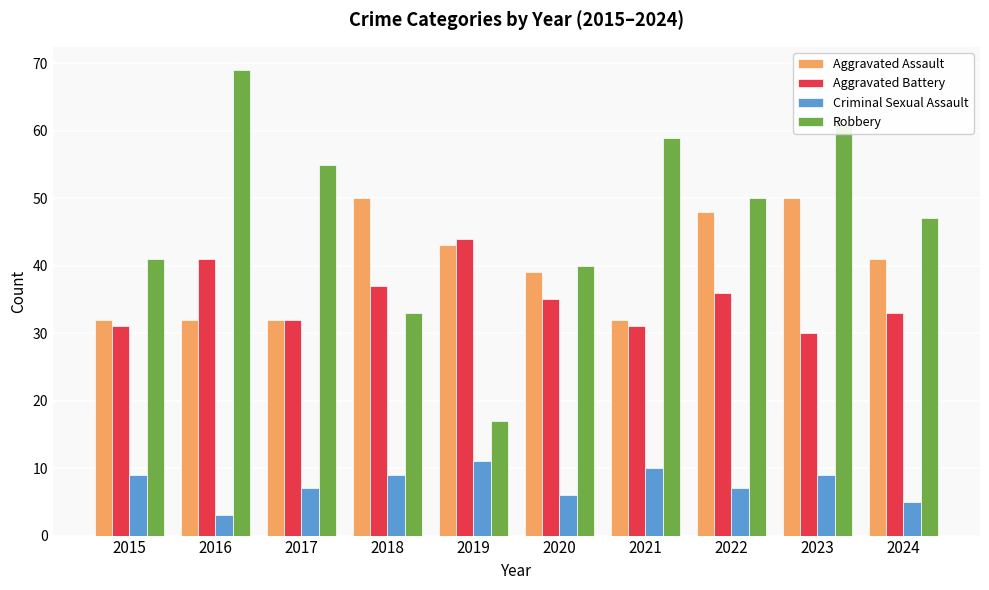

Reading left to right, list all the values displayed in this chart.

Aggravated Assault: 32	32	32	50	43	39	32	48	50	41
Aggravated Battery: 31	41	32	37	44	35	31	36	30	33
Criminal Sexual Assault: 9	3	7	9	11	6	10	7	9	5
Robbery: 41	69	55	33	17	40	59	50	61	47